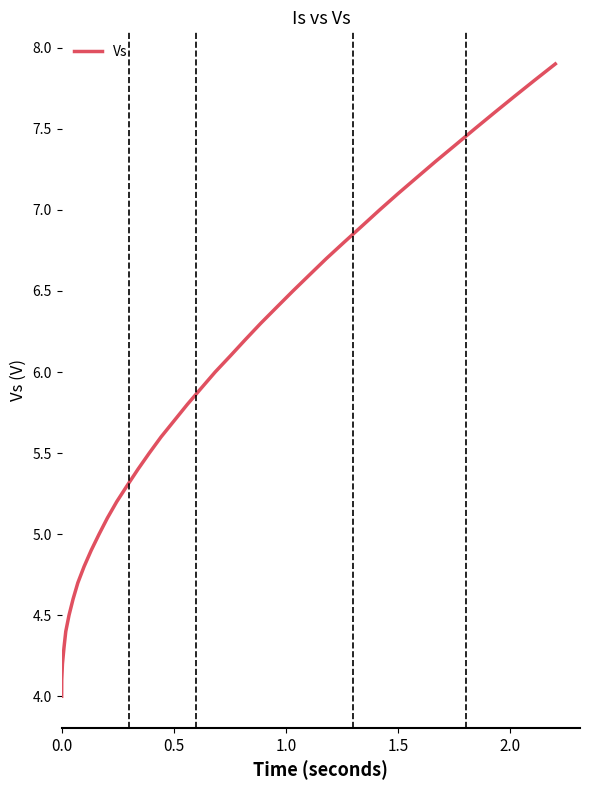

What is the difference between the maximum and minimum values?

3.9